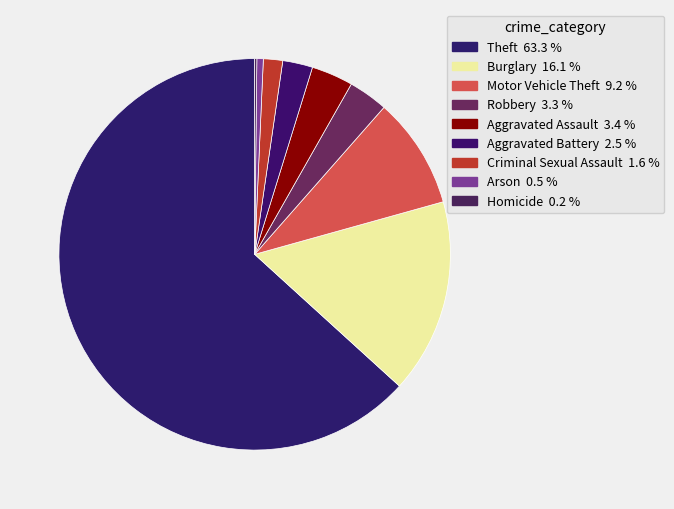

Which has a higher value, Theft or Aggravated Battery?

Theft